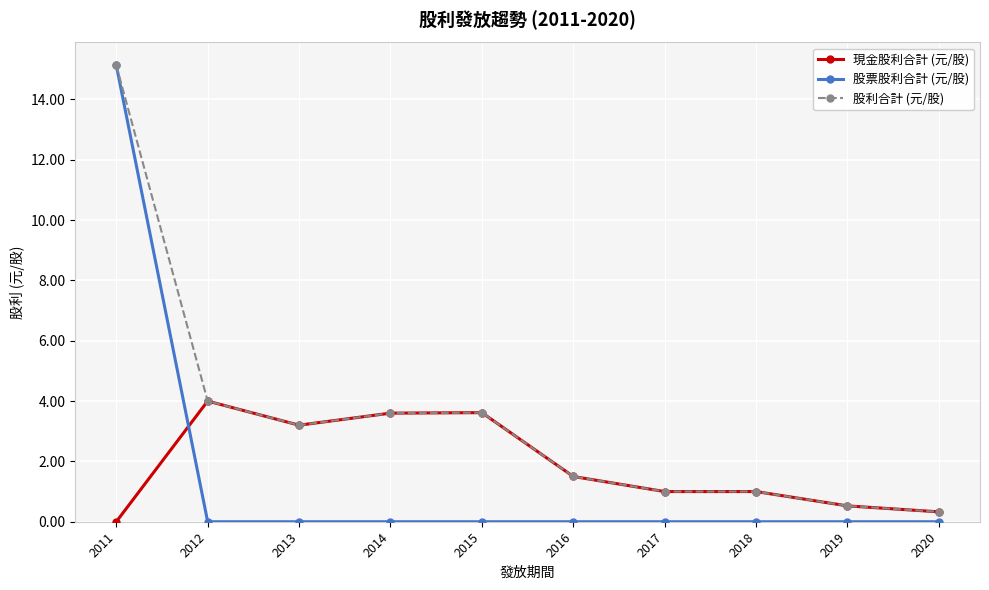

Which series has the largest range (max minus min)?

股票股利合計 (元/股)